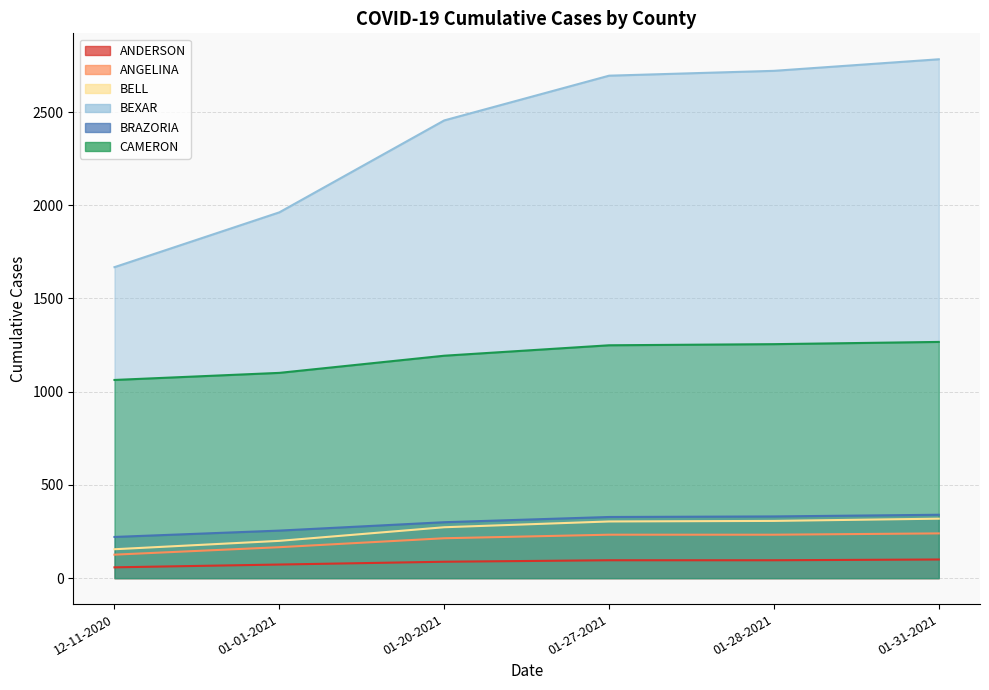

What is the label of the 5th point from the left?

01-28-2021